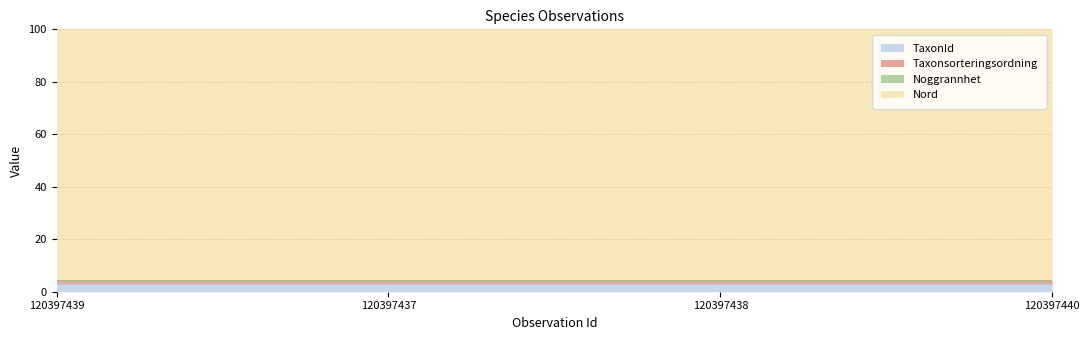

What is the highest value of the TaxonId series?

2.9